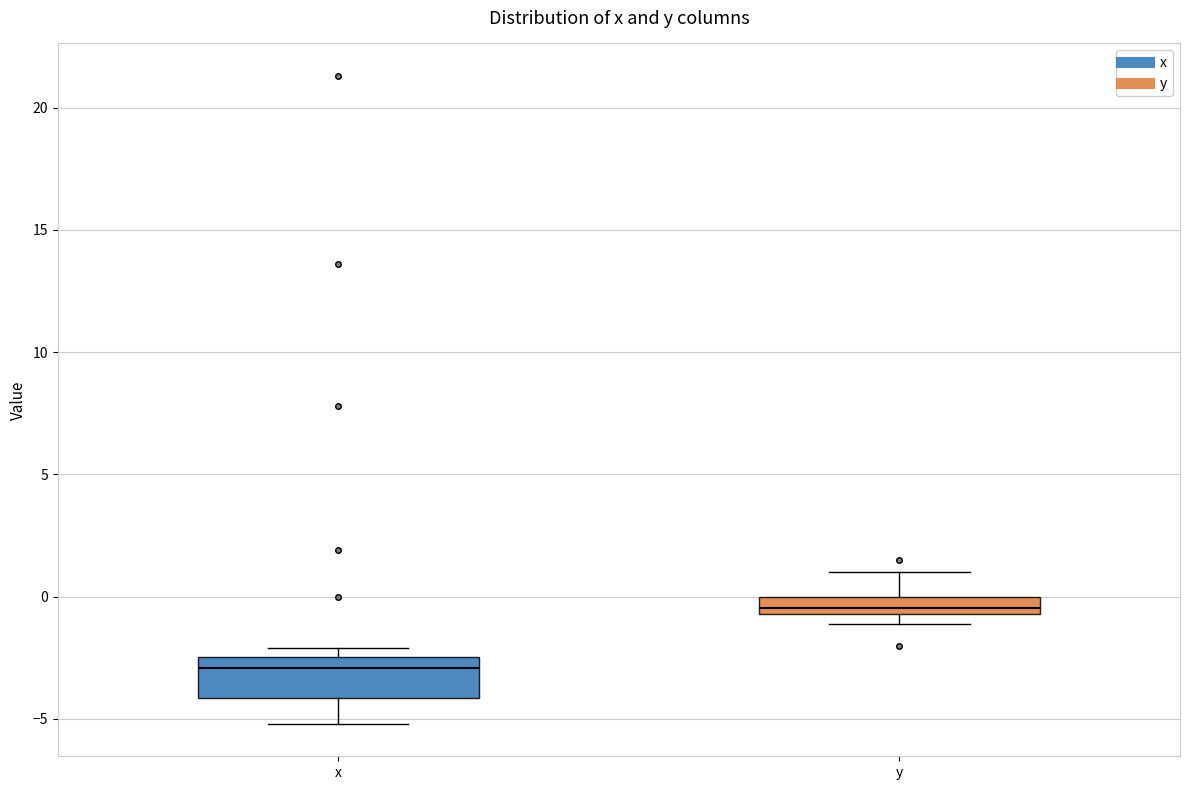

Where does the upper whisker of the box for y end on the y-axis? The values are not printed on the chart, so give them approximately, as read against the axis.

1.0